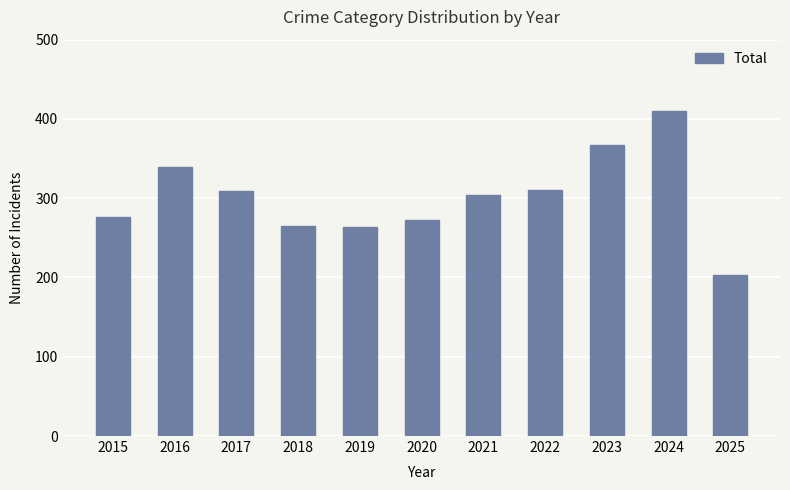

Are the bars grouped side by side (vs. stacked)?

No